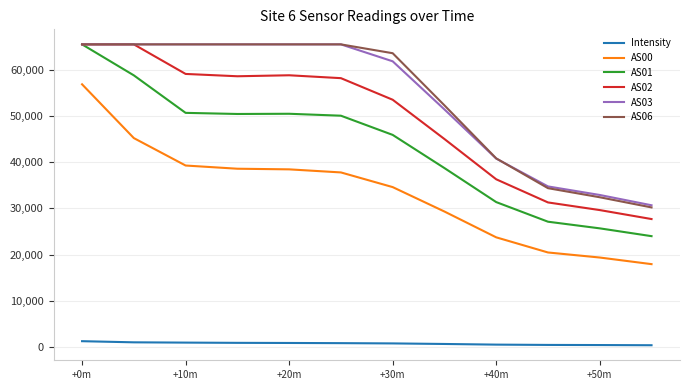

What is the maximum value shown in the chart?

65535.0